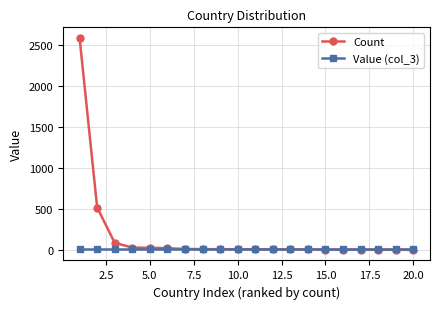

Which series has the largest total across all categories?

Count